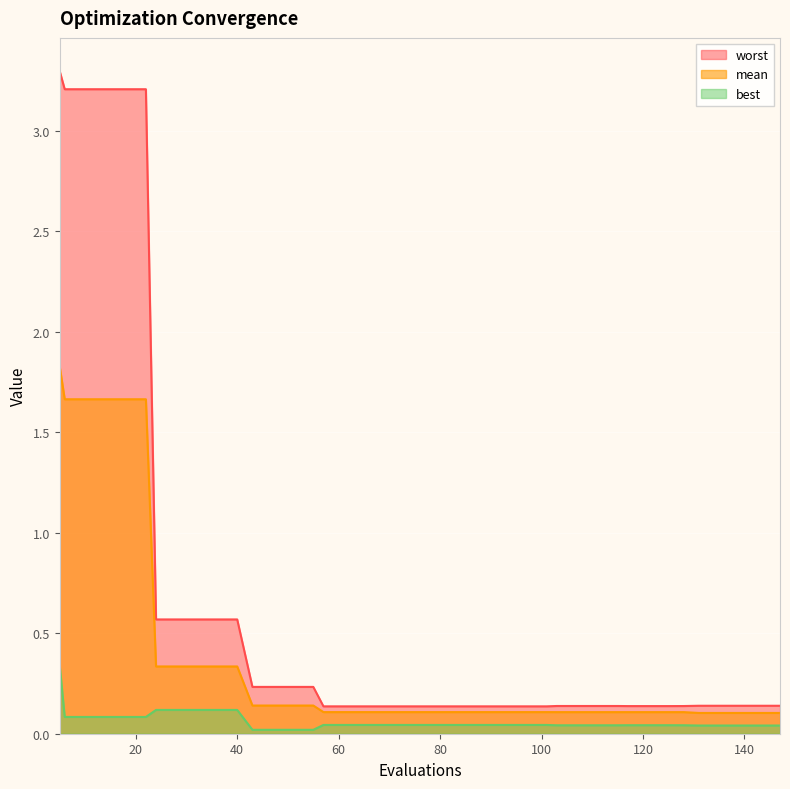

True or false: worst has a value of 0.6 at 24.

True